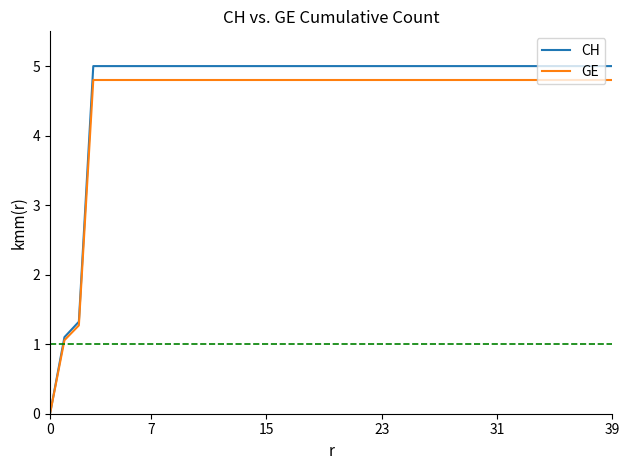

Which series has the largest range (max minus min)?

CH